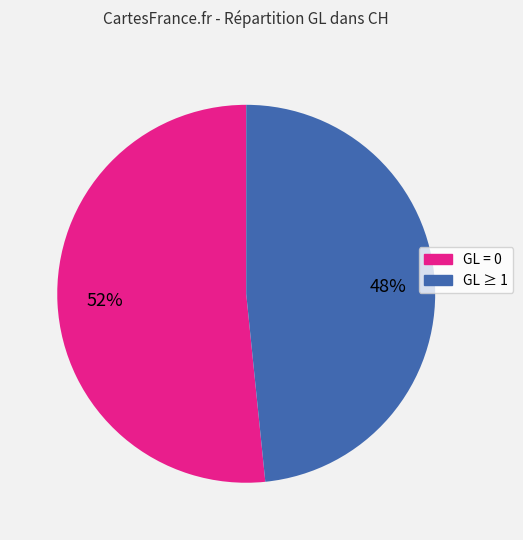

To the nearest percent, what is the average slice percentage?

50%